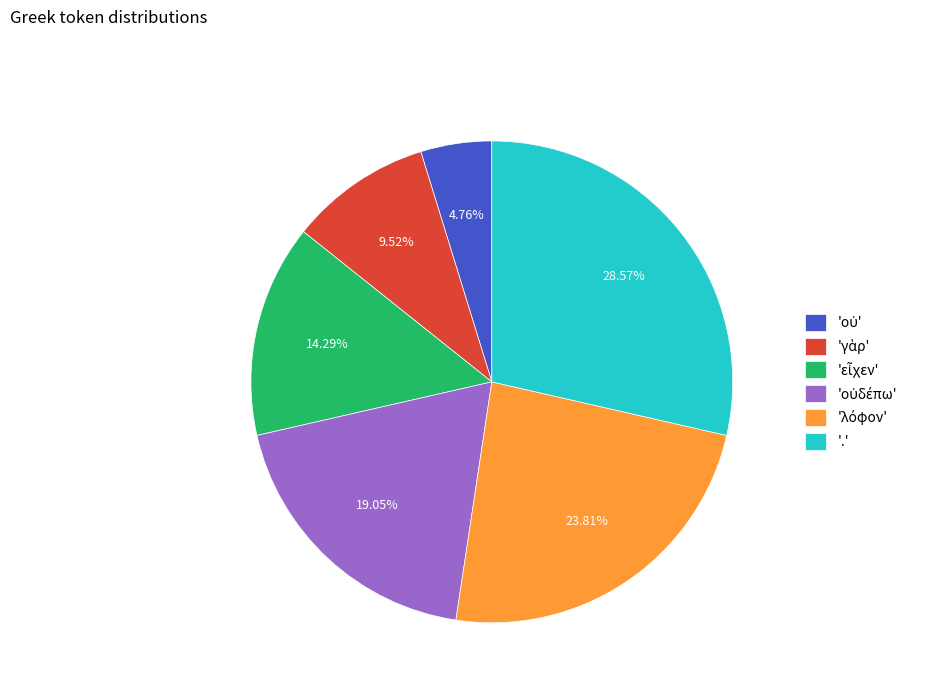

What is the largest slice in the pie chart?

'.'